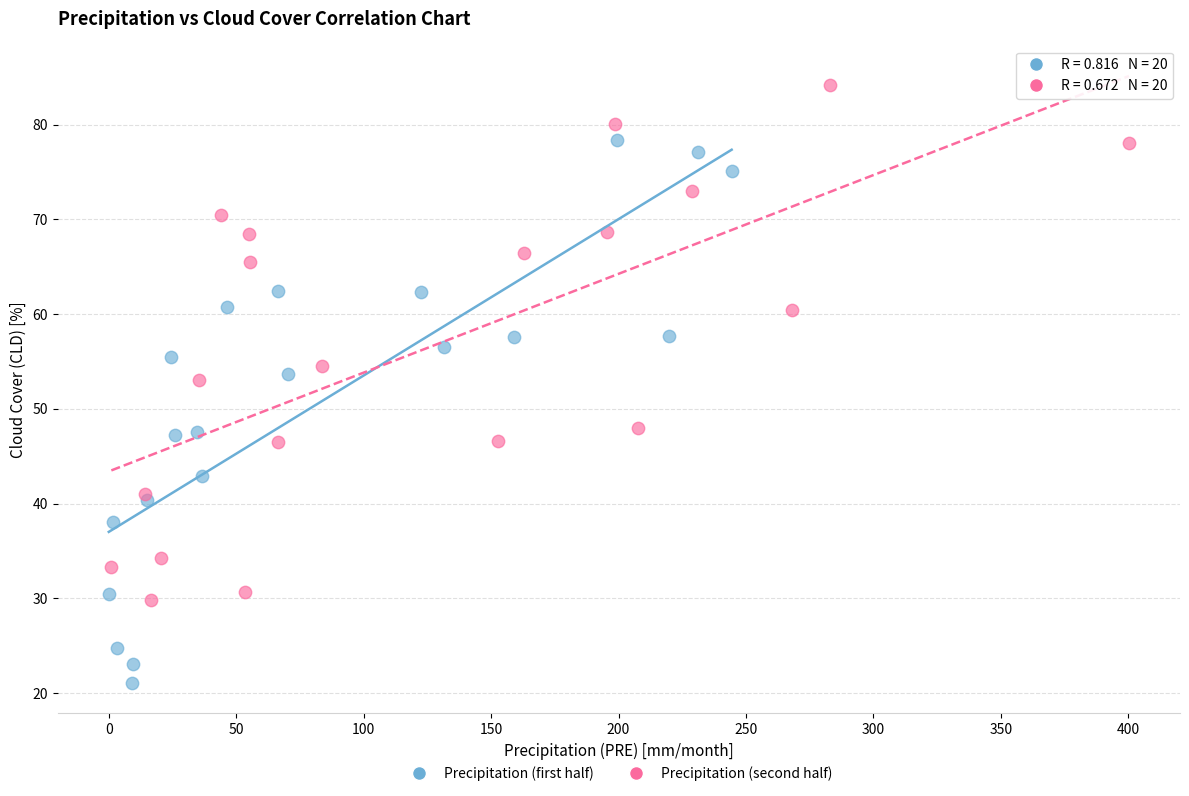

Which series has the largest Y range (max minus min)?

Precipitation (first half)